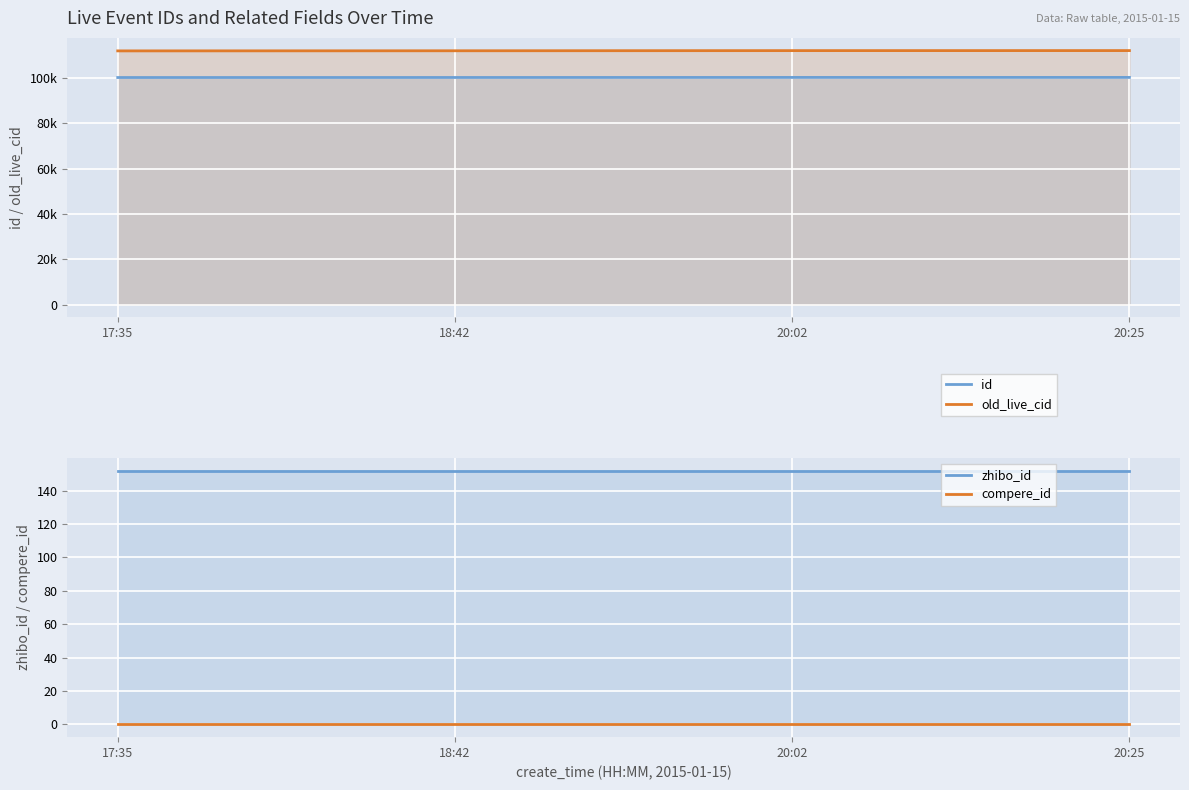

What is the sum of the id values at 17:35 and 18:42?

200495